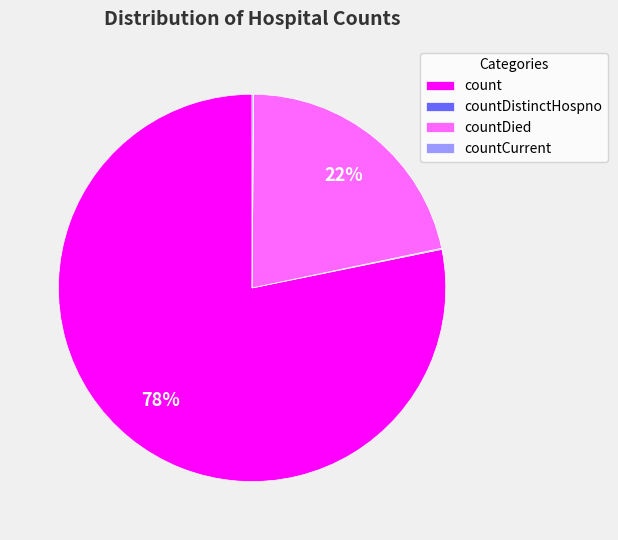

What is the largest slice in the pie chart?

count